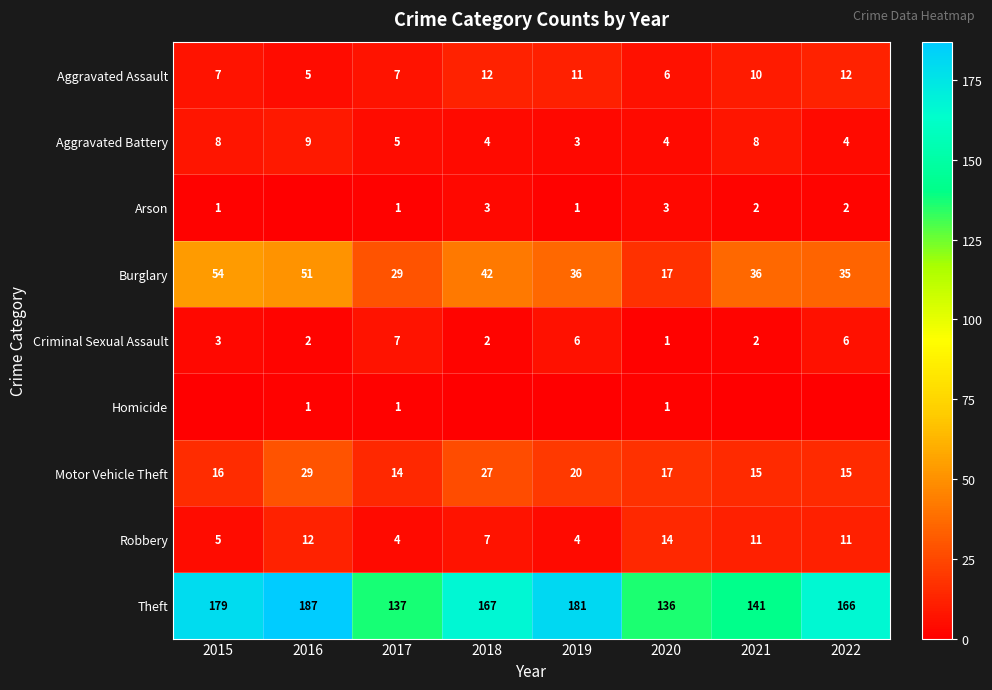

At how many categories does at least one series exceed 182?

1